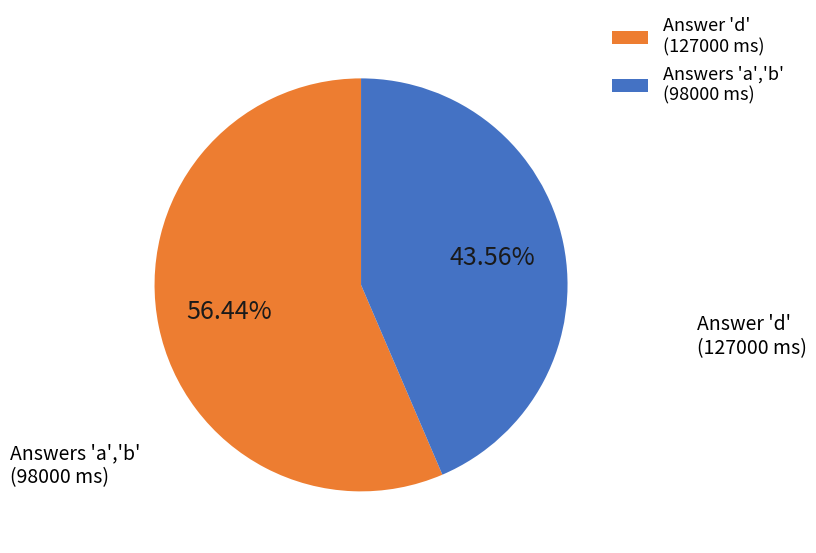

Does Answers 'a','b' (98000 ms) account for over 50% of the chart?

No